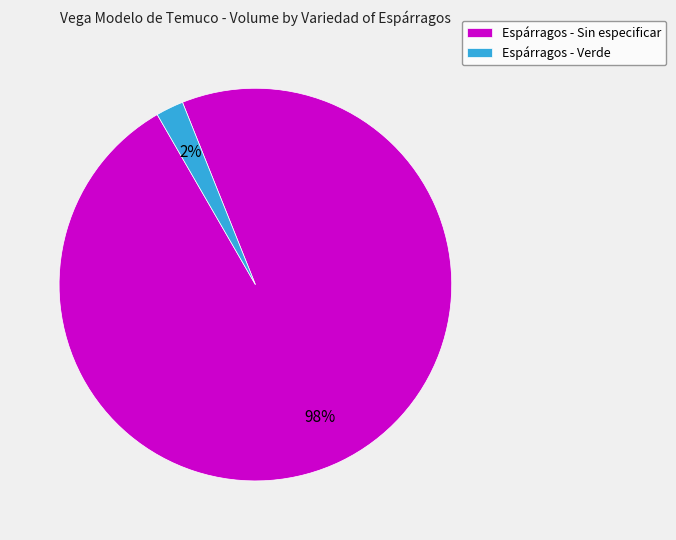

Does any single category account for the majority?

Yes